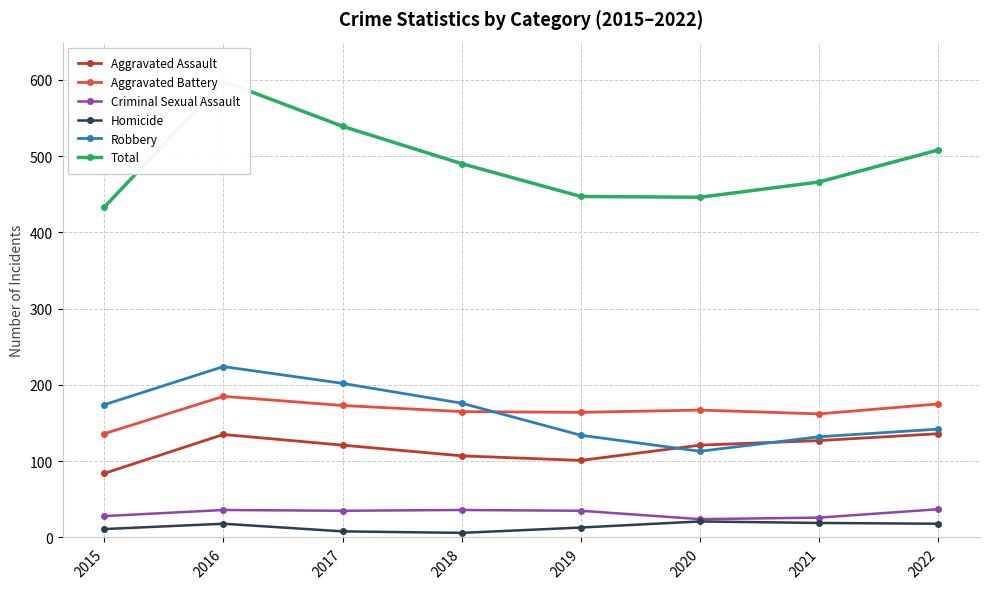

How many distinct data groups are displayed?

6